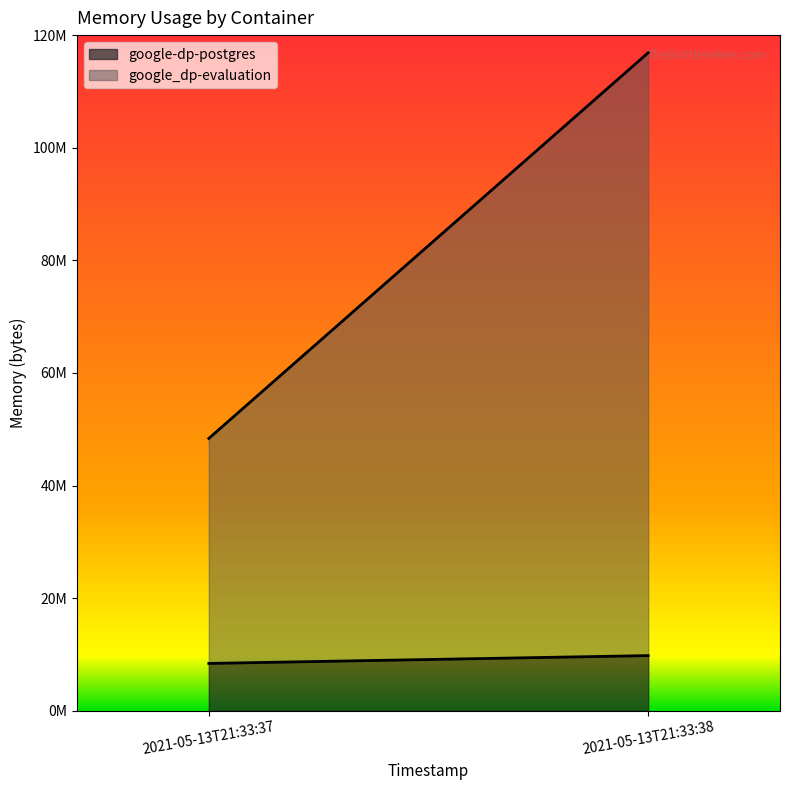

Reading right to left, list all the values displayed in this chart.

google-dp-postgres: 9797632	8404992
google_dp-evaluation: 107073536	39964672